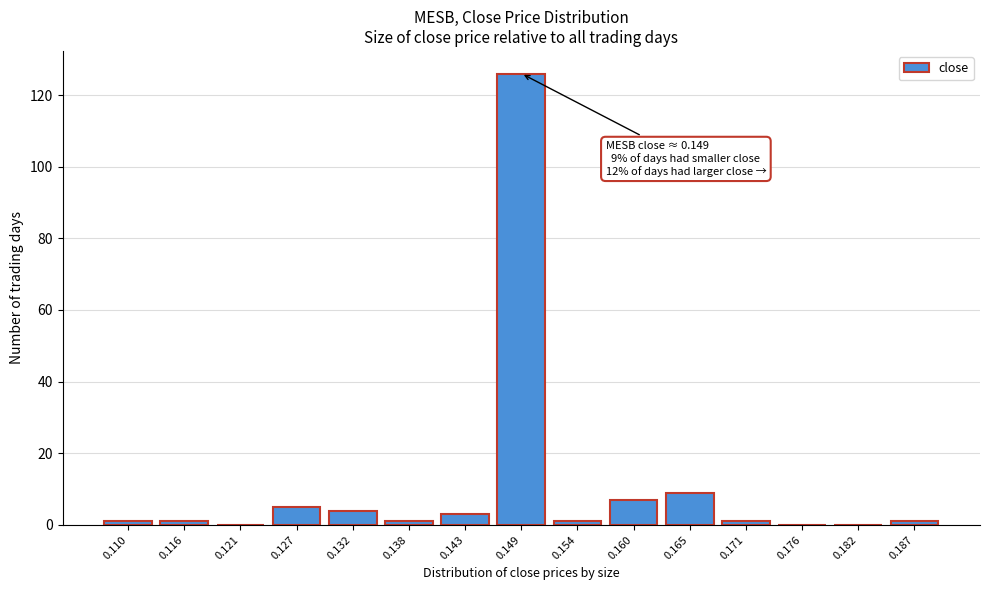

Reading left to right, what are all the values shown in this chart?

0.110=1	0.116=1	0.121=0	0.127=5	0.132=4	0.138=1	0.143=3	0.149=126	0.154=1	0.160=7	0.165=9	0.171=1	0.176=0	0.182=0	0.187=1